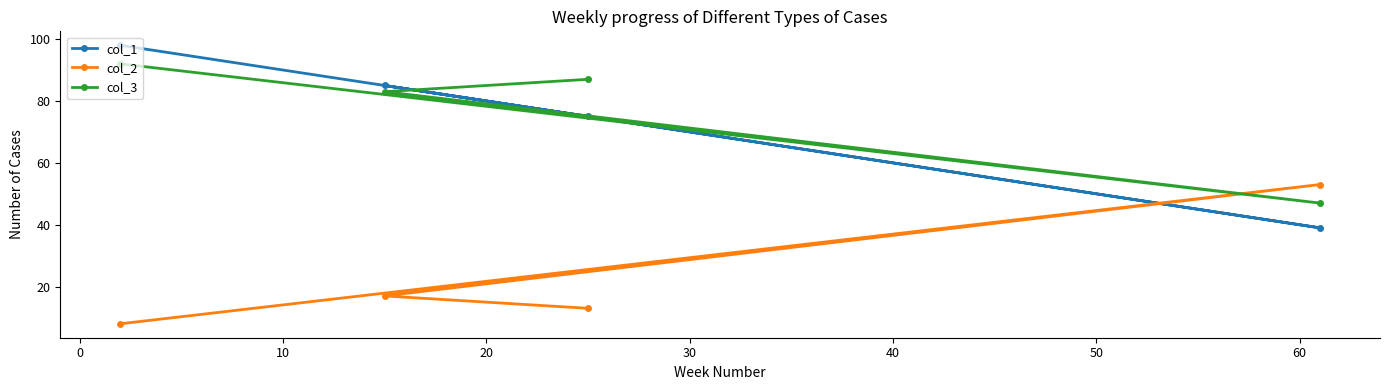

List the series in order of their peak value, lowest first.

col_2, col_3, col_1